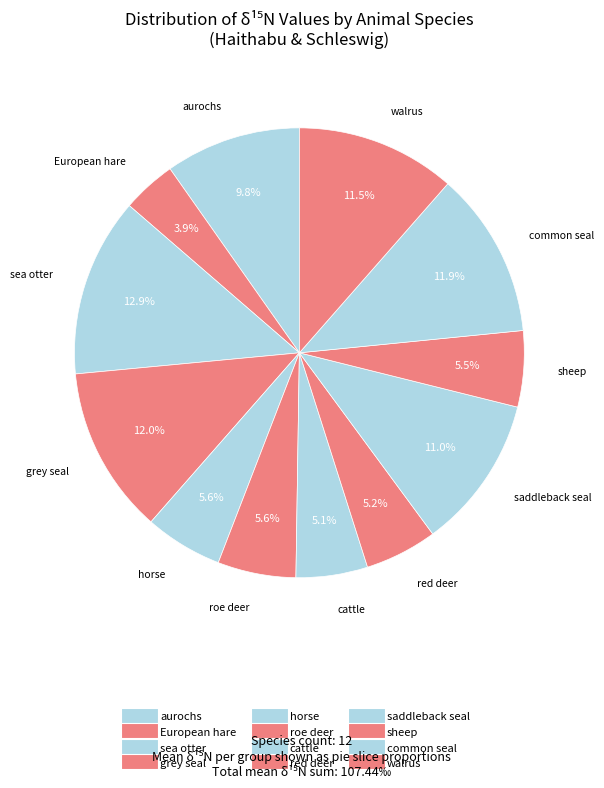

Does saddleback seal represent more than half of the total?

No